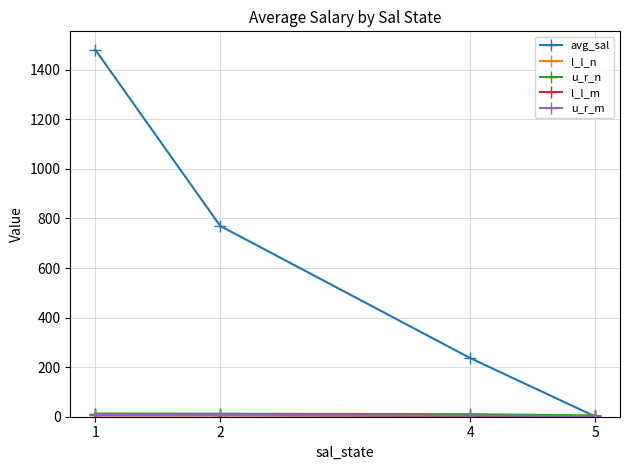

The value of avg_sal at 2 is 770.0. True or false?

True